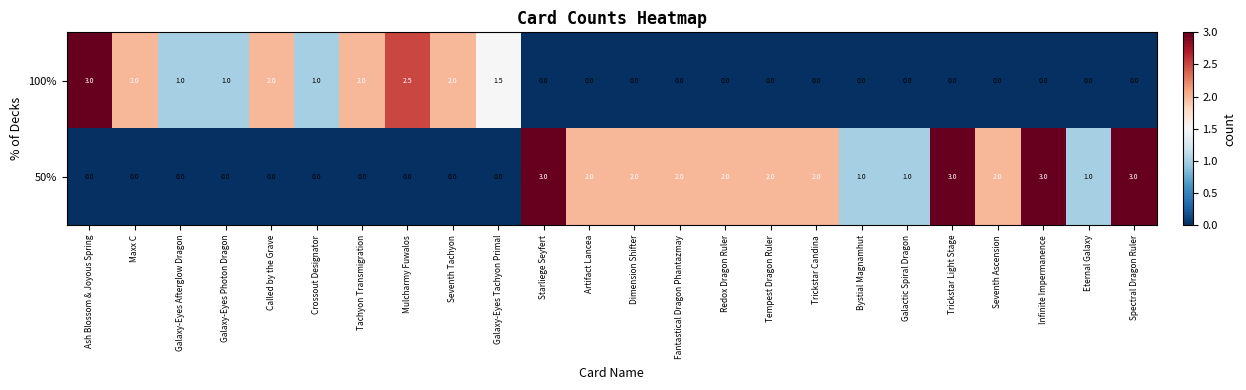

Between Crossout Designator and Tachyon Transmigration, which series saw the biggest shift?

100%